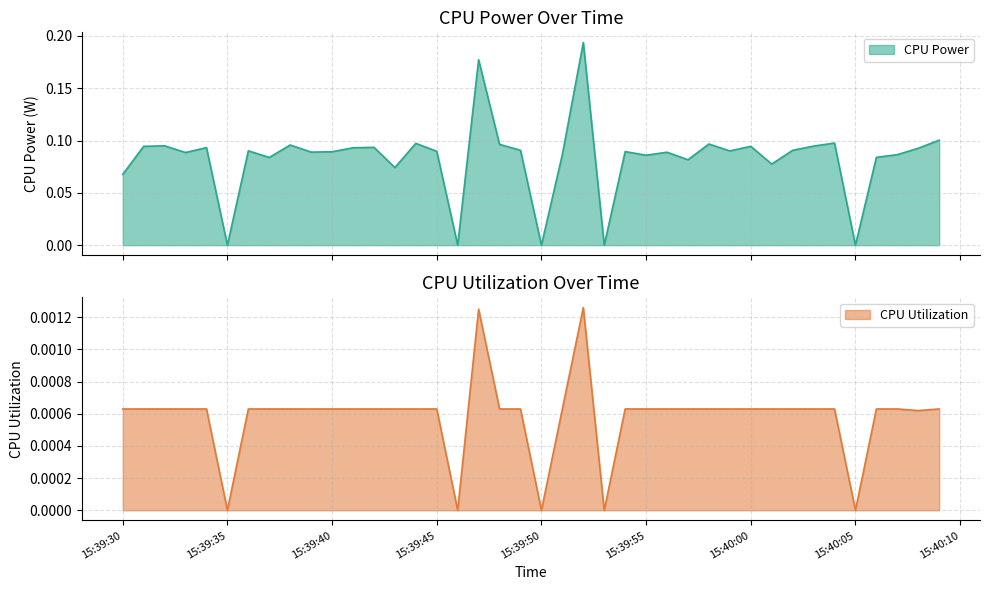

What is the average value of the CPU Power series?

0.1